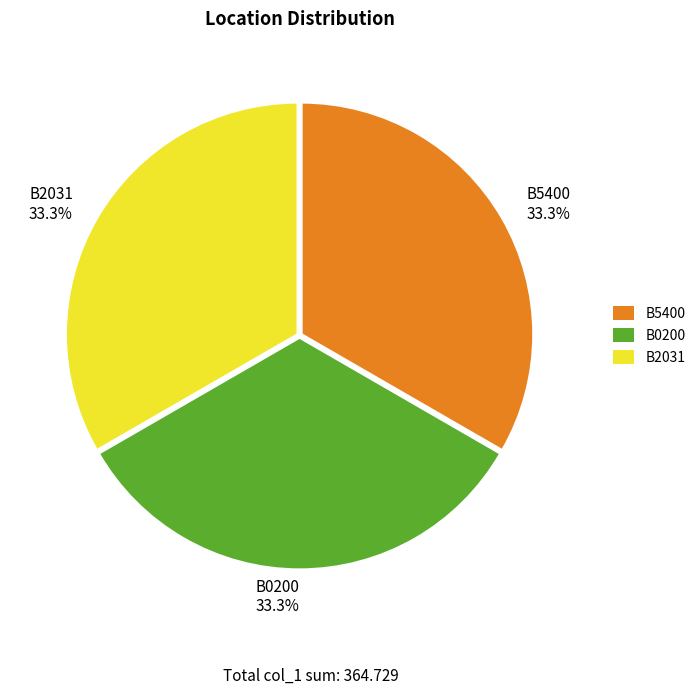

Is there a majority slice in this chart?

No